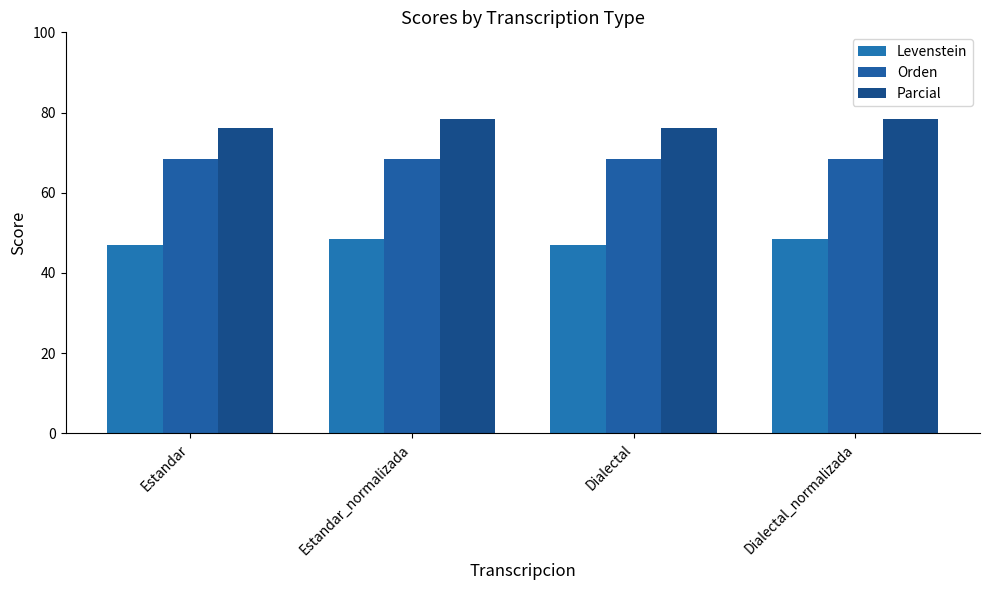

How many categories are shown in the chart?

4